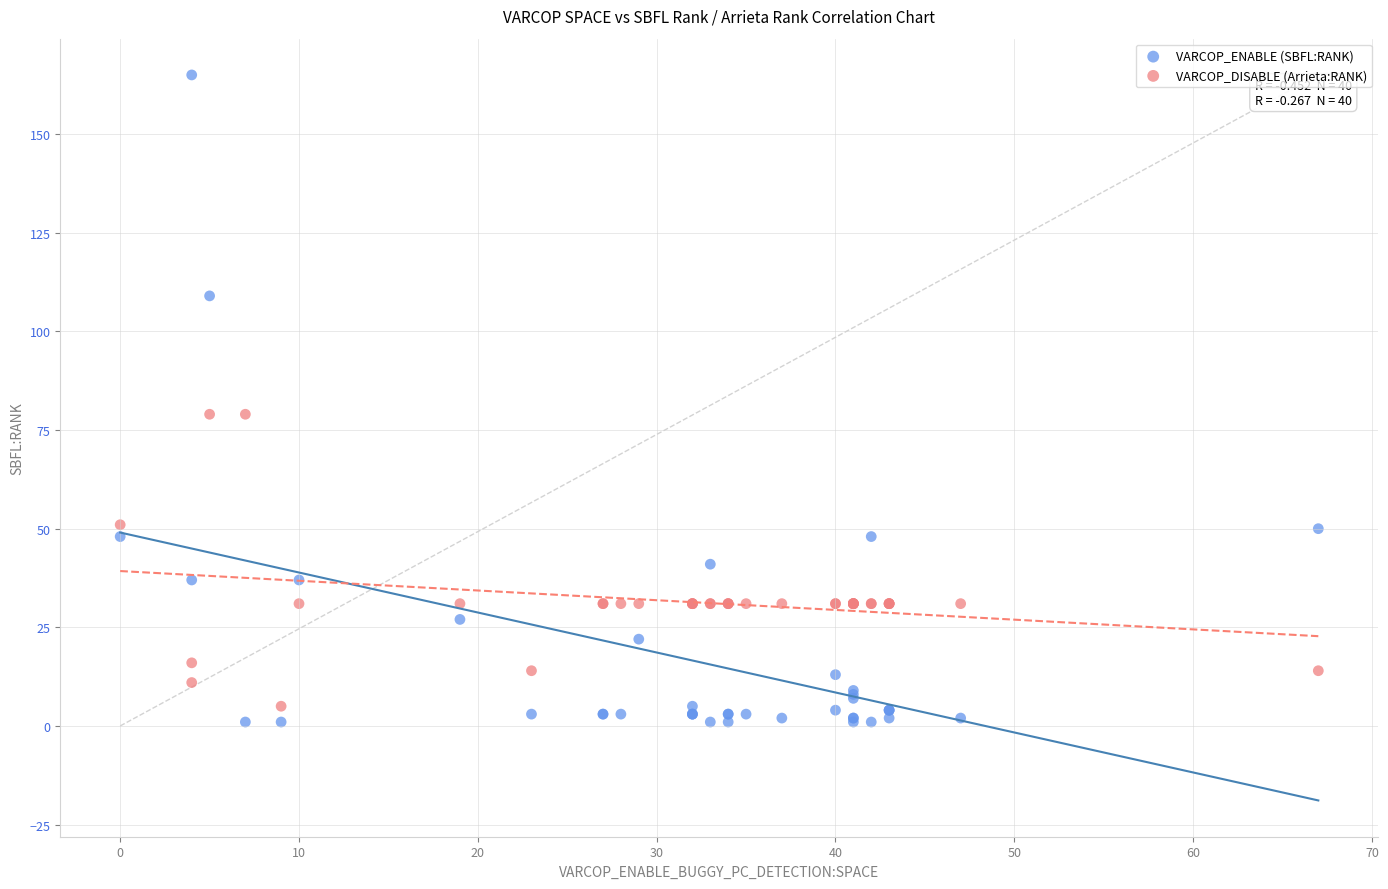

What are all the series names shown in the legend?

VARCOP_ENABLE (SBFL:RANK), VARCOP_DISABLE (Arrieta:RANK)